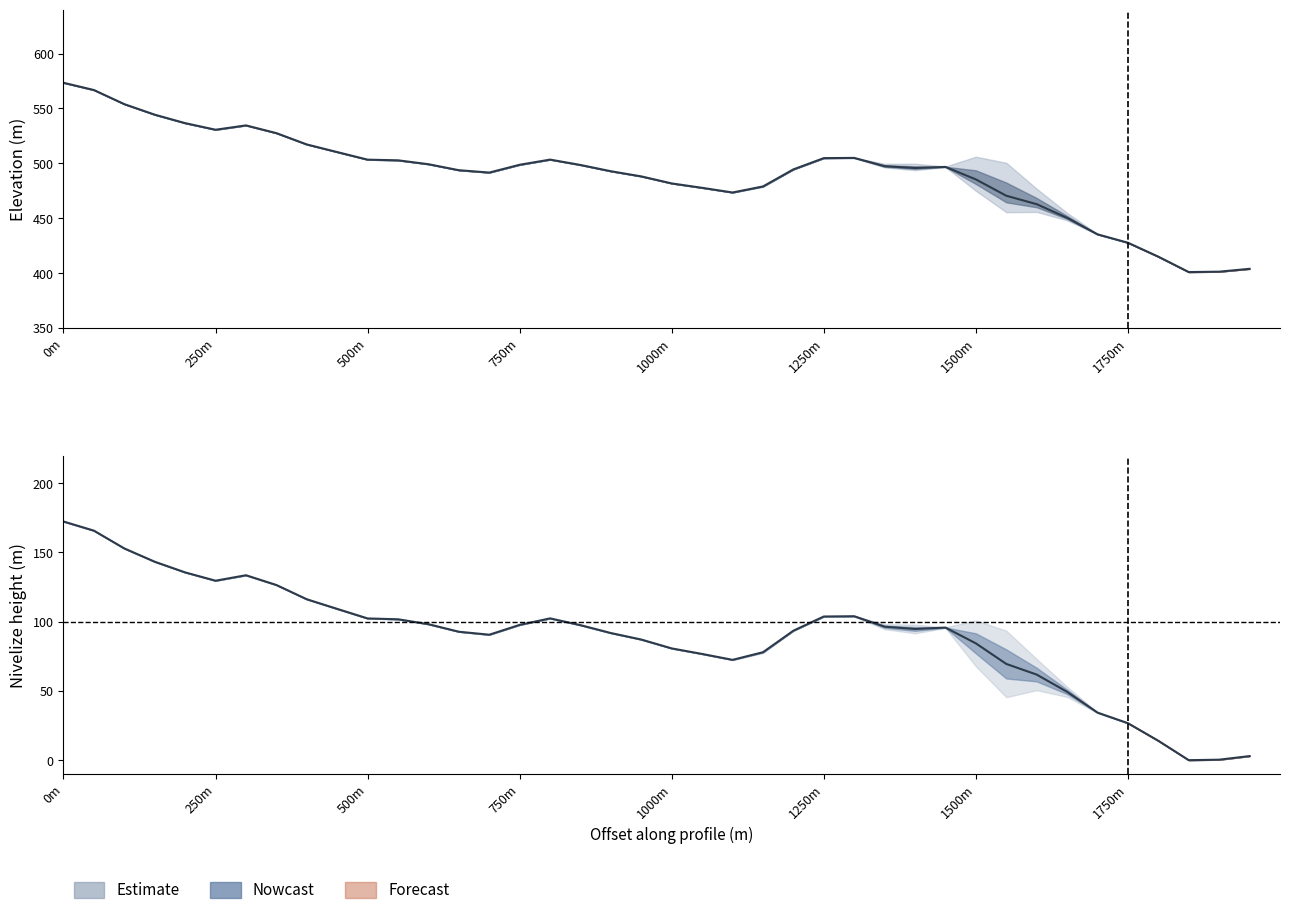

Is it true that elev_H_m equals 878.2 at 27?

False